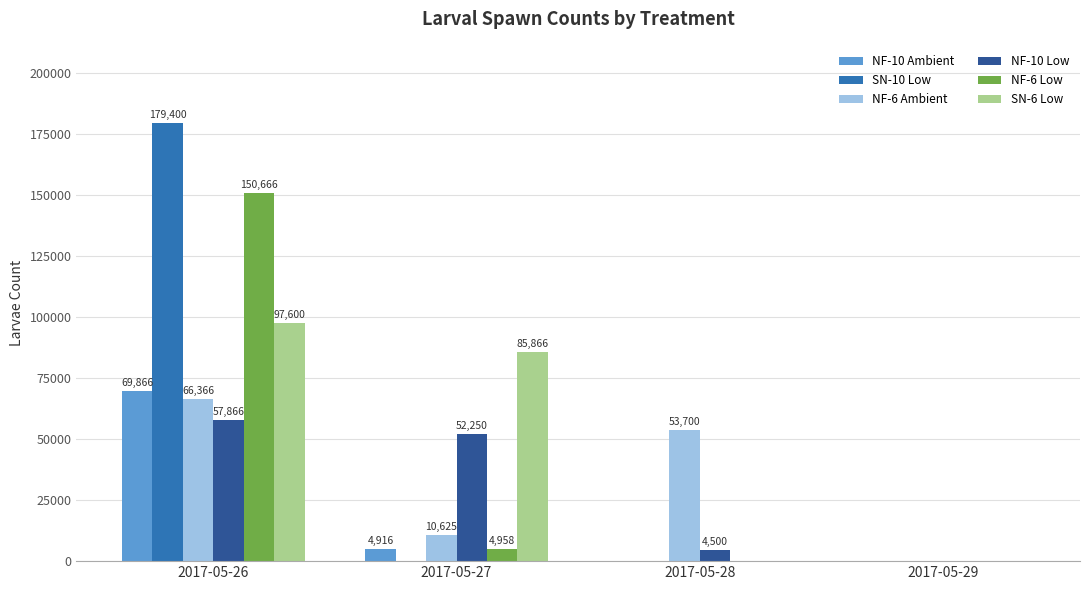

What is the approximate value of NF-10 Low at 2017-05-26?

57866.7